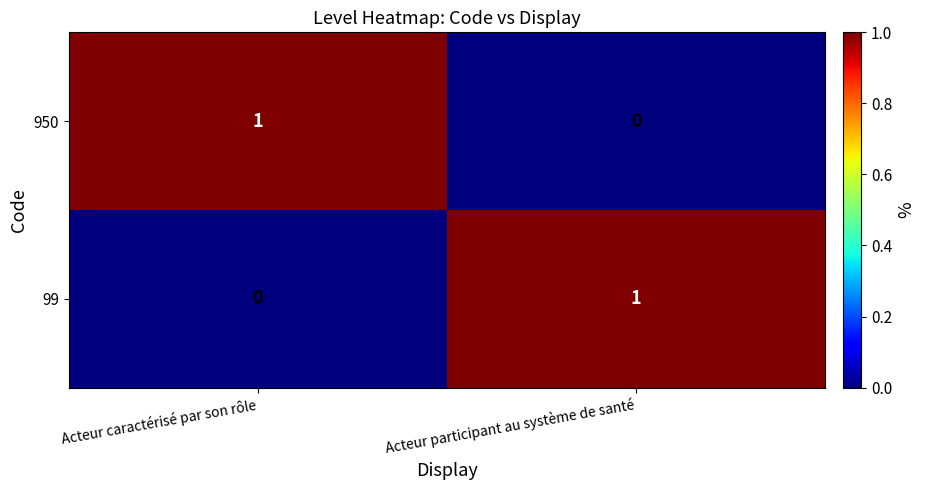

At which label is 99 closest to 0?

Acteur caractérisé par son rôle